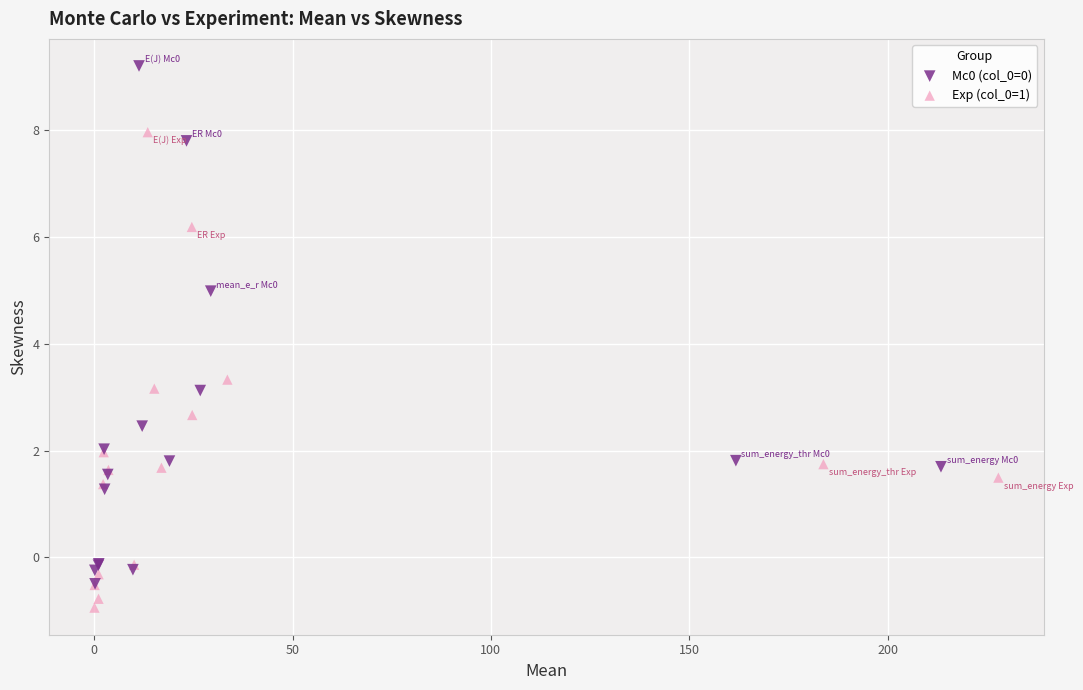

Which series reaches the maximum Y coordinate?

Mc0 (col_0=0)